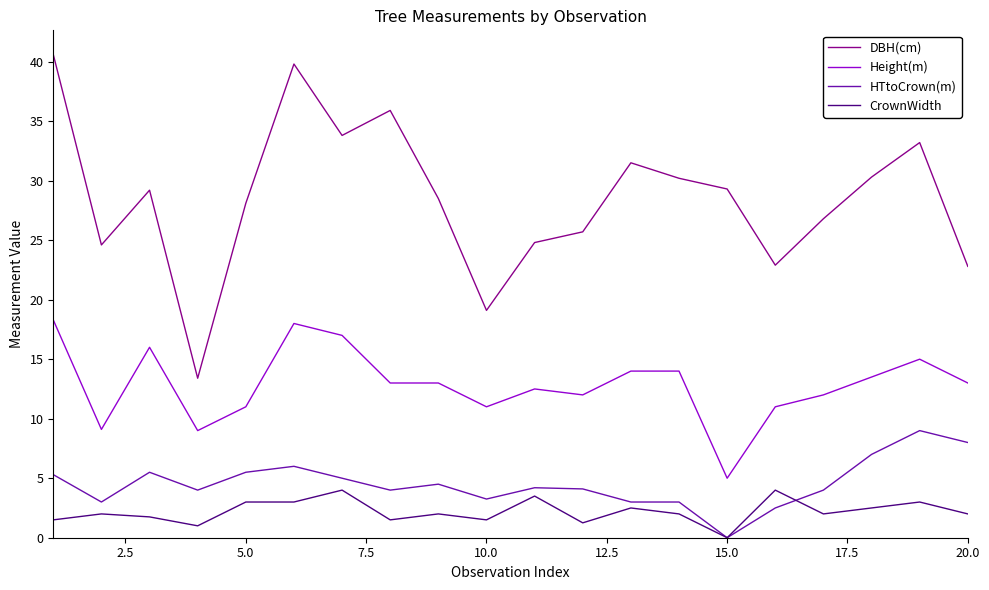

Which series has the widest spread of values?

DBH(cm)